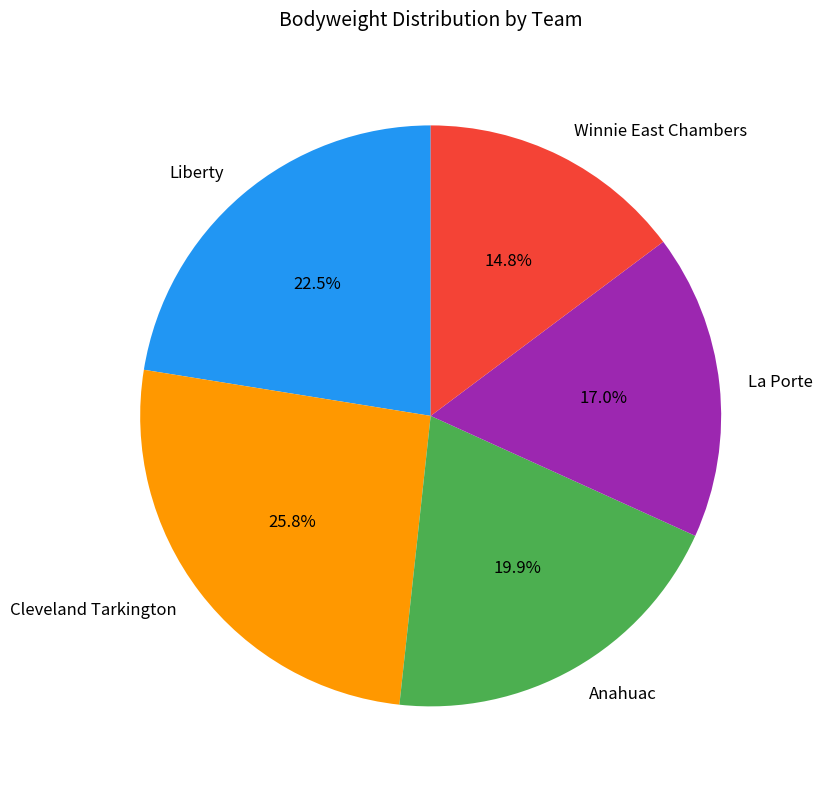

What percentage do Anahuac and Liberty together represent?

42.4%